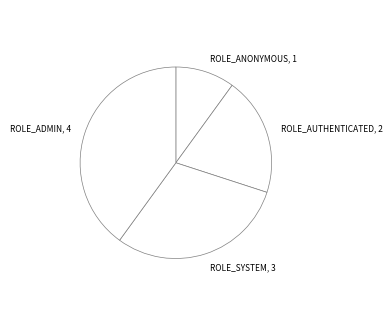

Count the number of slices in the pie.

4